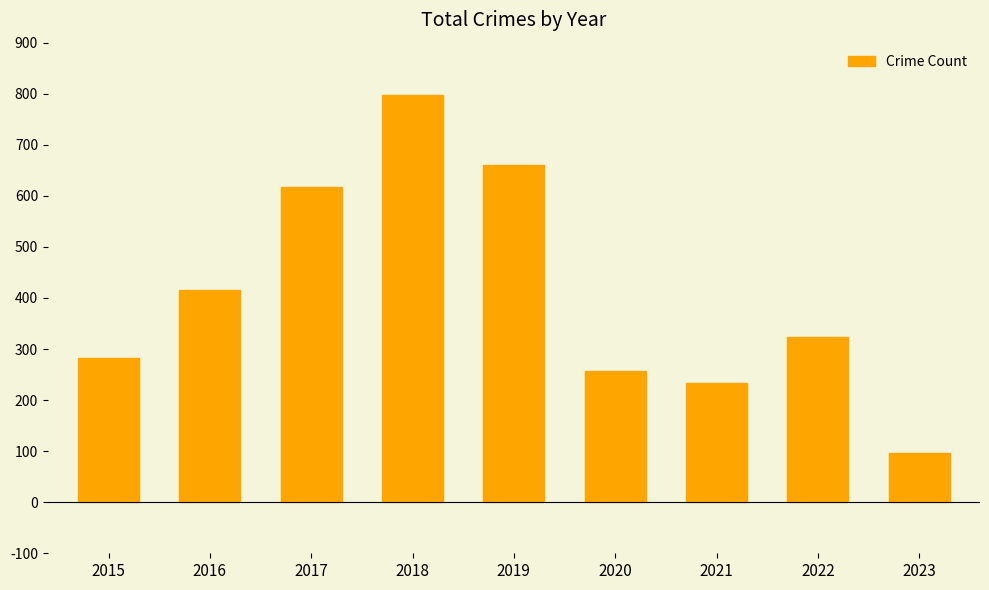

Reading right to left, transcribe all the data shown in this chart.

96	324	234	257	660	797	617	416	282